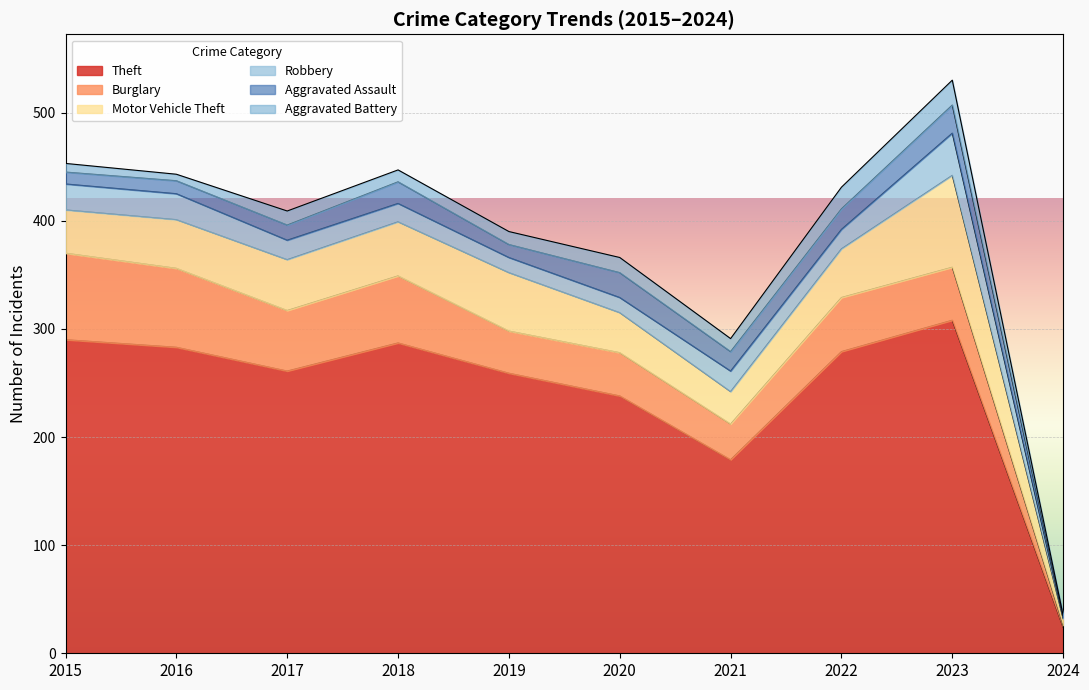

Does the chart display data point markers on the line(s)?

No